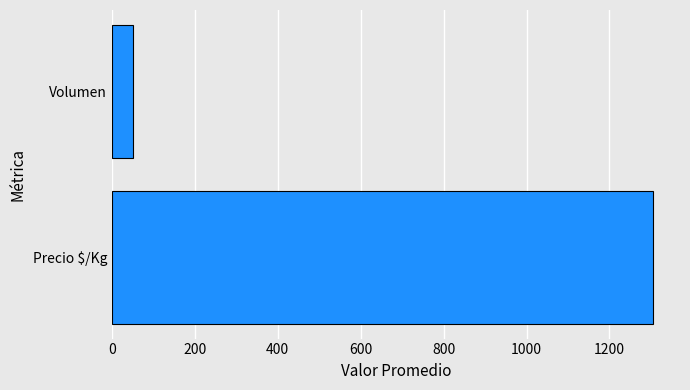

Is it true that the value at Precio $/Kg is 1734?

False